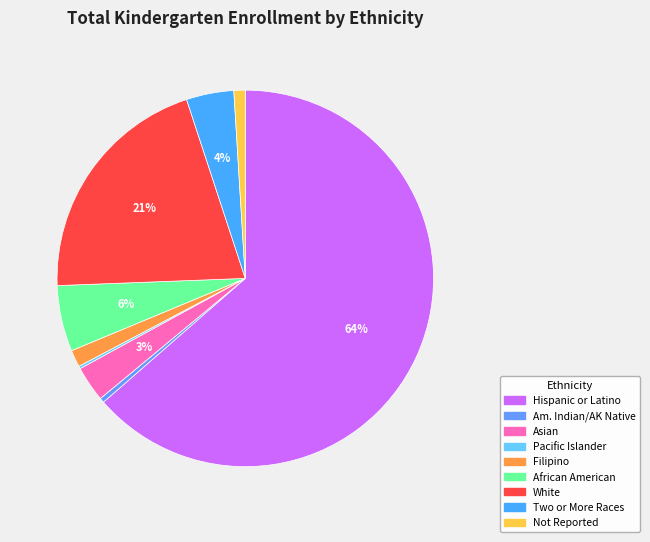

How many segments does this pie chart have?

9